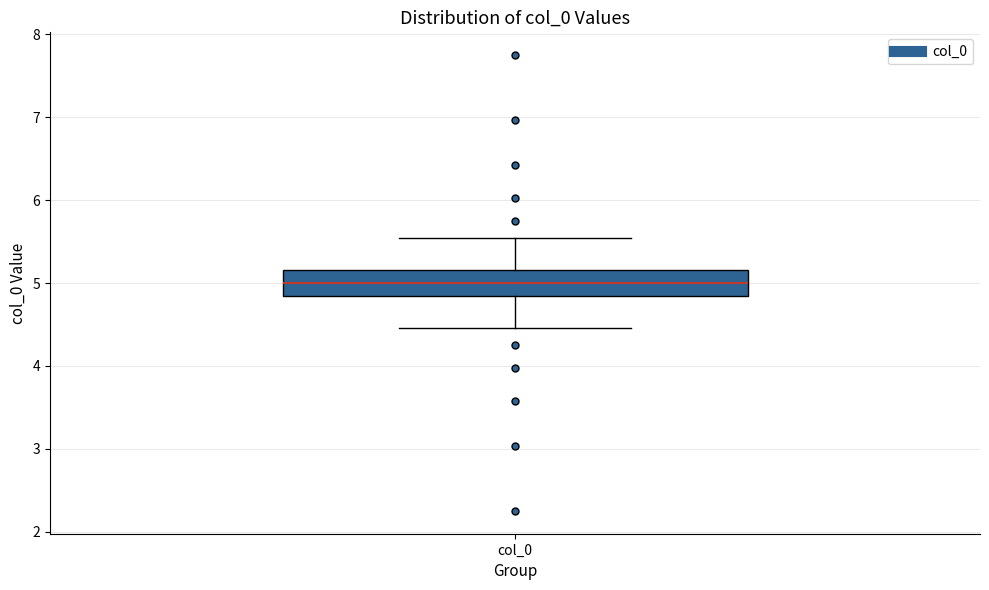

Where is the lower edge of the box for col_0 on the y-axis? The values are not printed on the chart, so give them approximately, as read against the axis.

4.8